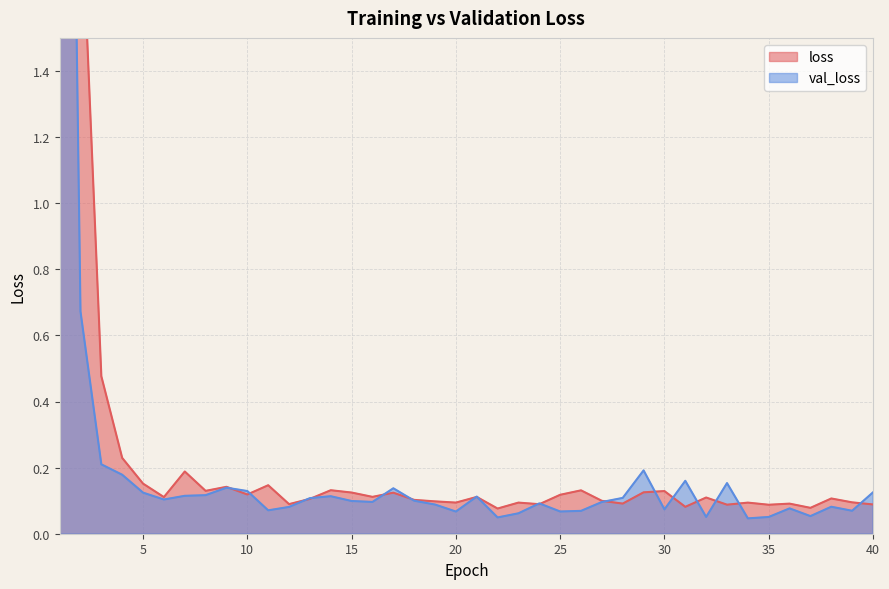

Which series changed the most between 21 and 26?

val_loss